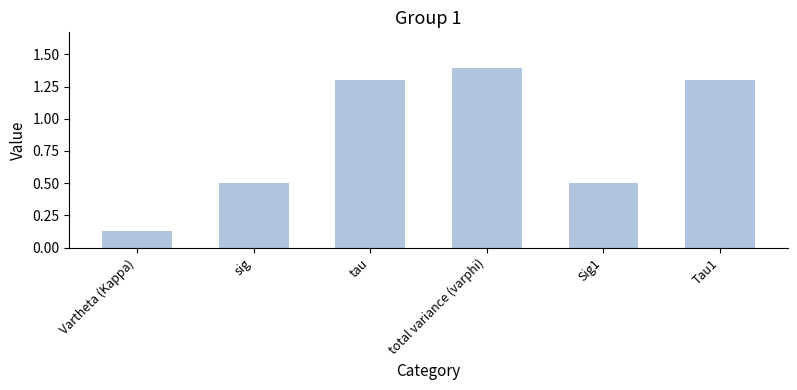

Which label corresponds to the largest value in the chart?

total variance (varphi)